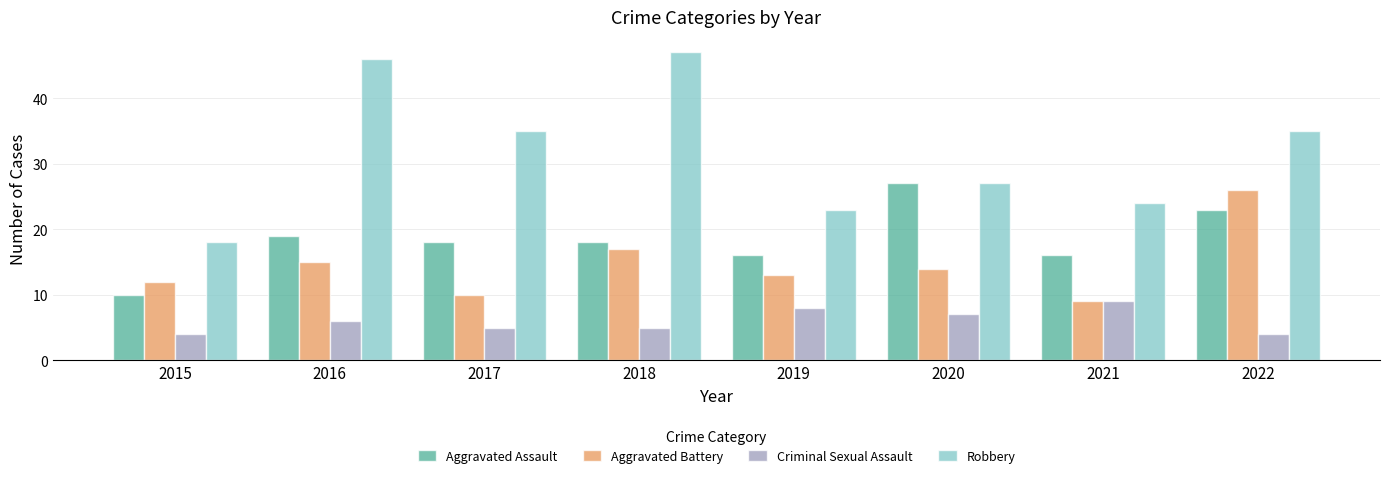

How many bars are there in each group?

4